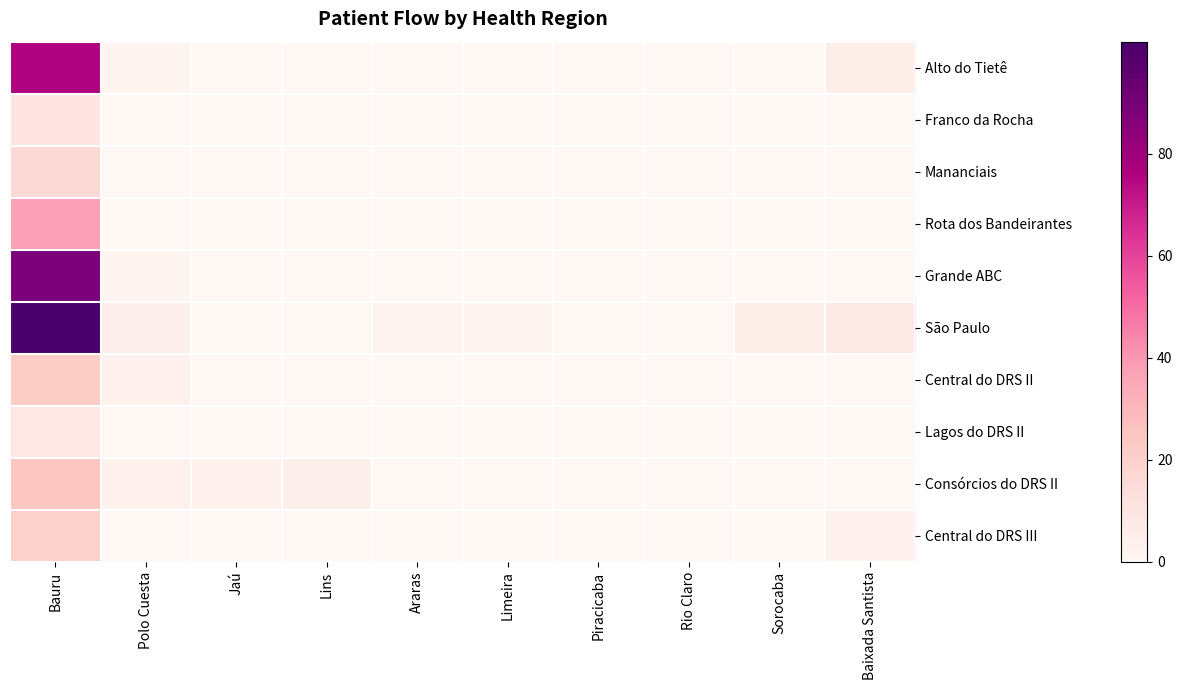

Between Jaú and Araras, which series saw the biggest shift?

Consórcios do DRS II